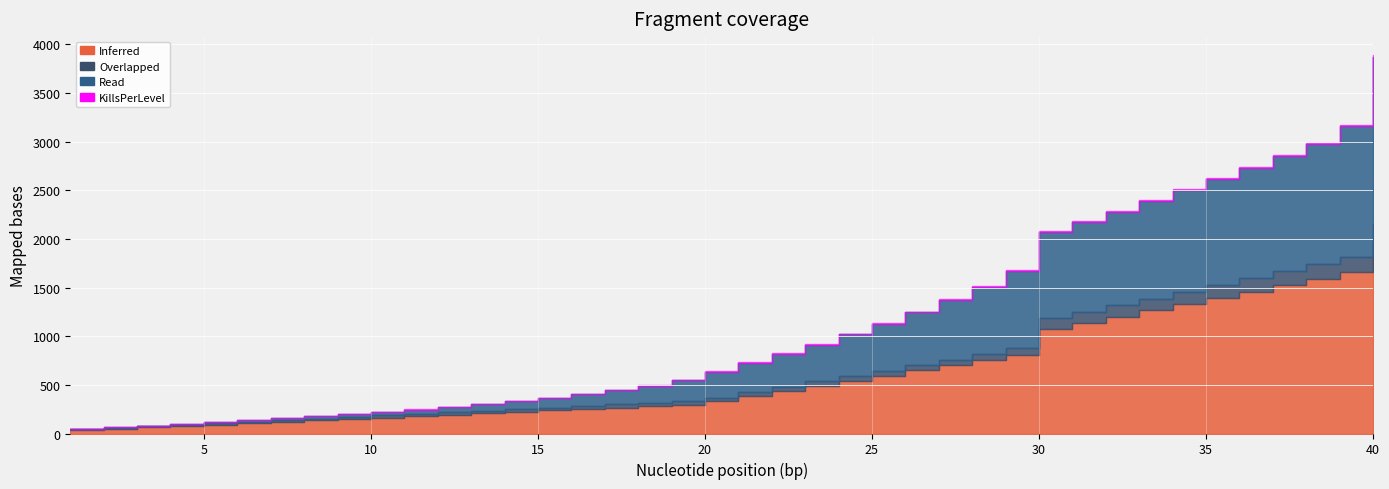

What is the difference between the maximum and second lowest values in the Overlapped series?

195.2